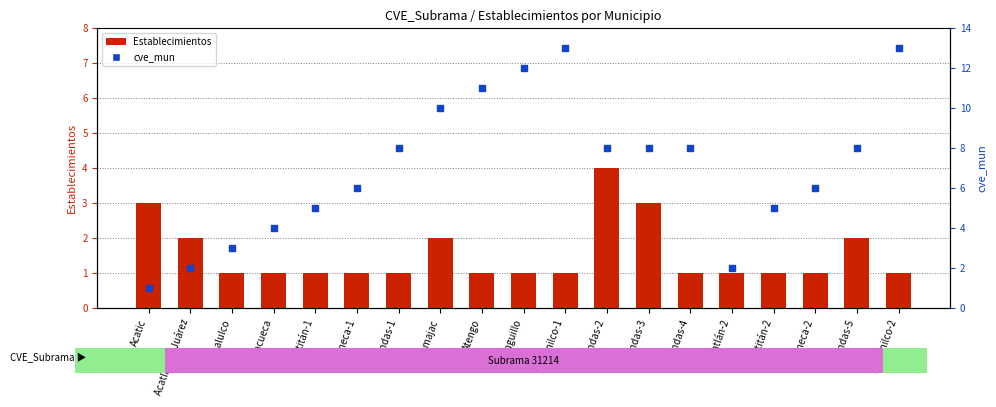

What are all the series names shown in the legend?

Establecimientos, cve_mun